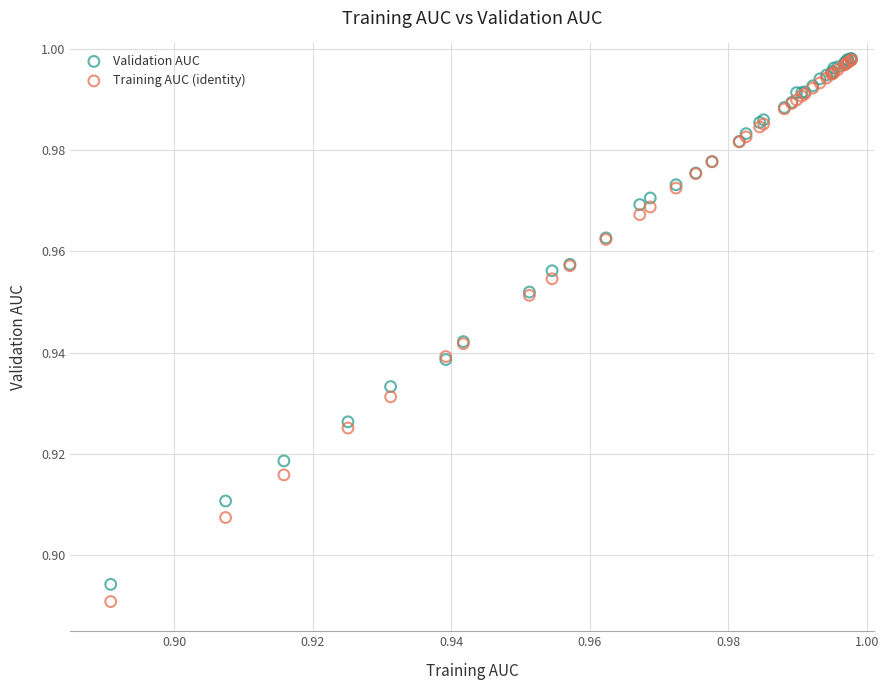

What are all the series names shown in the legend?

Validation AUC, Training AUC (identity)